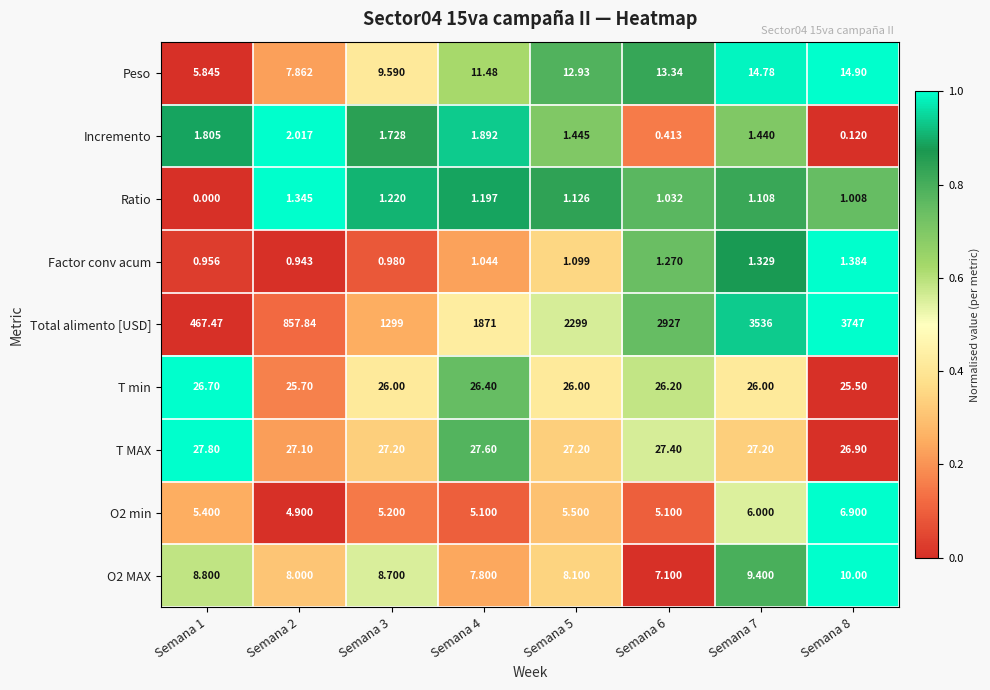

Which series has the widest spread of values?

Total alimento [USD]